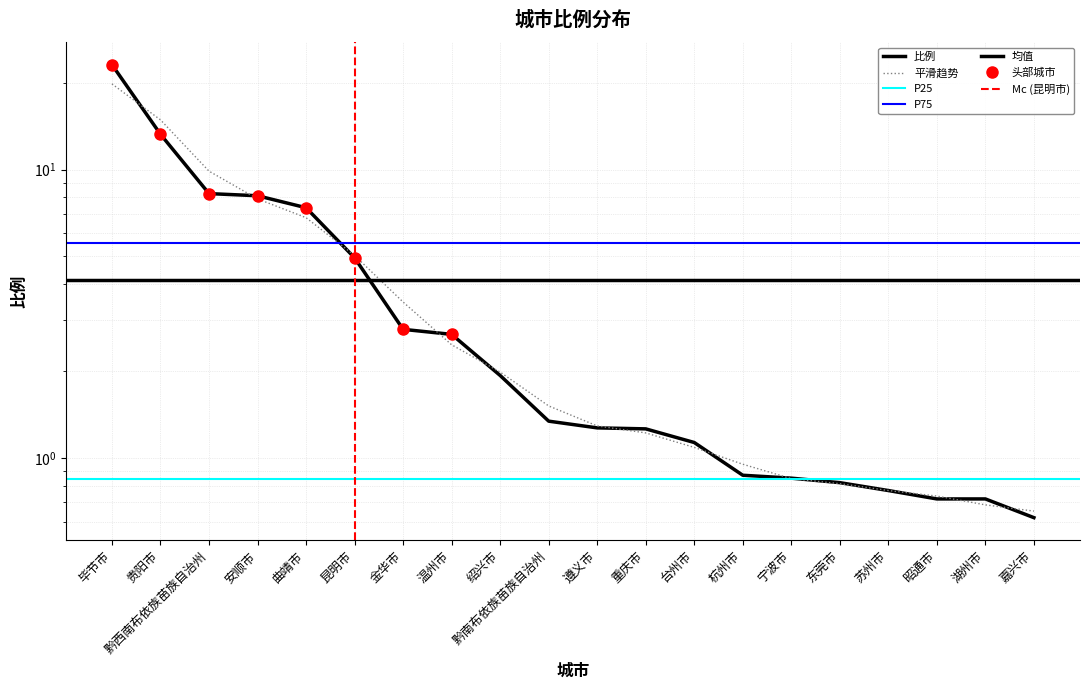

What is the label of the 2nd point from the right?

湖州市